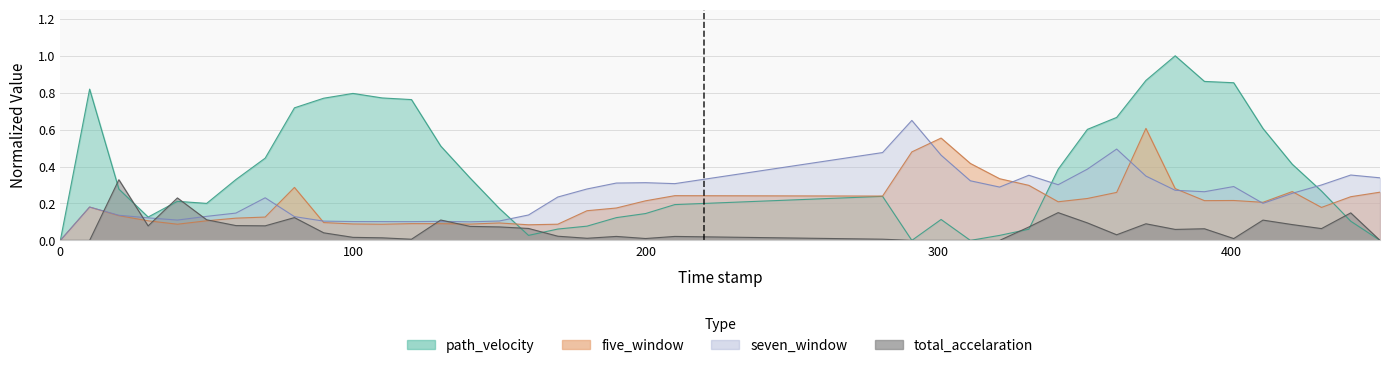

What are all the series names shown in the legend?

path_velocity, five_window, seven_window, total_accelaration